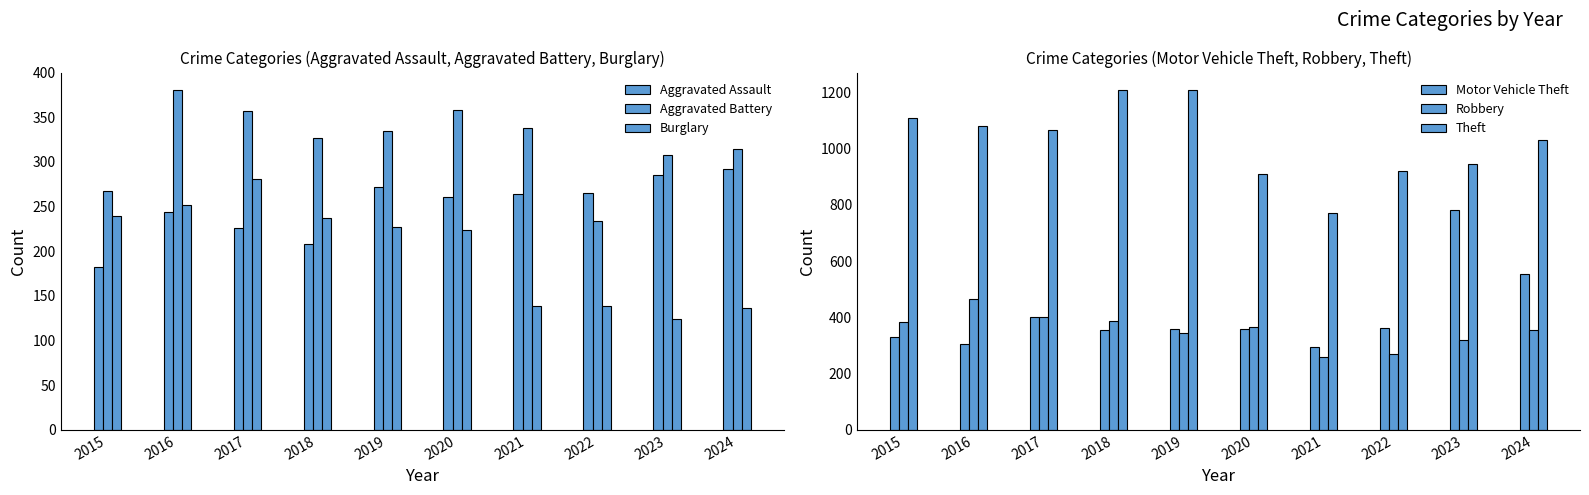

Which series changed the most between 2015 and 2023?

Motor Vehicle Theft